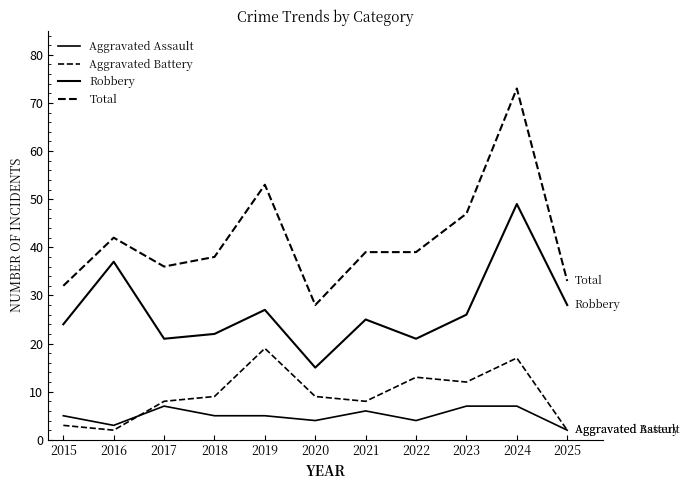

Is it true that Total equals 13 at 2016?

False